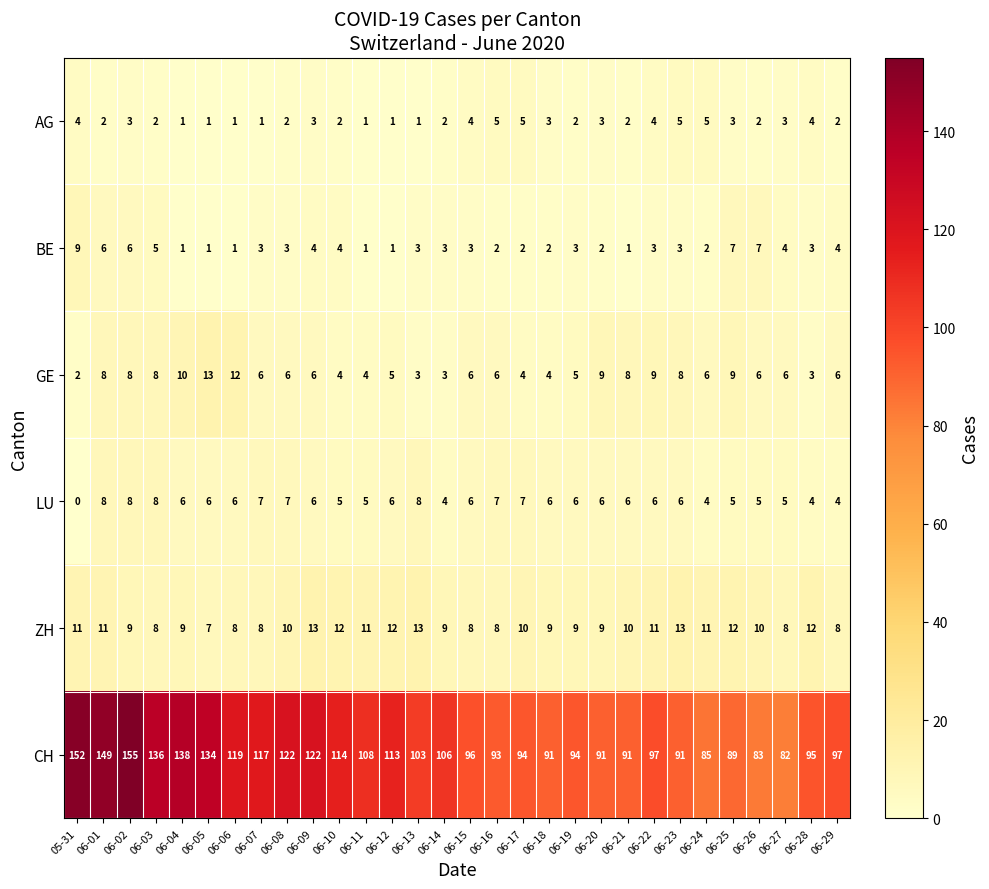

Rank the series at 06-17 from lowest to highest value.

BE, GE, AG, LU, ZH, CH